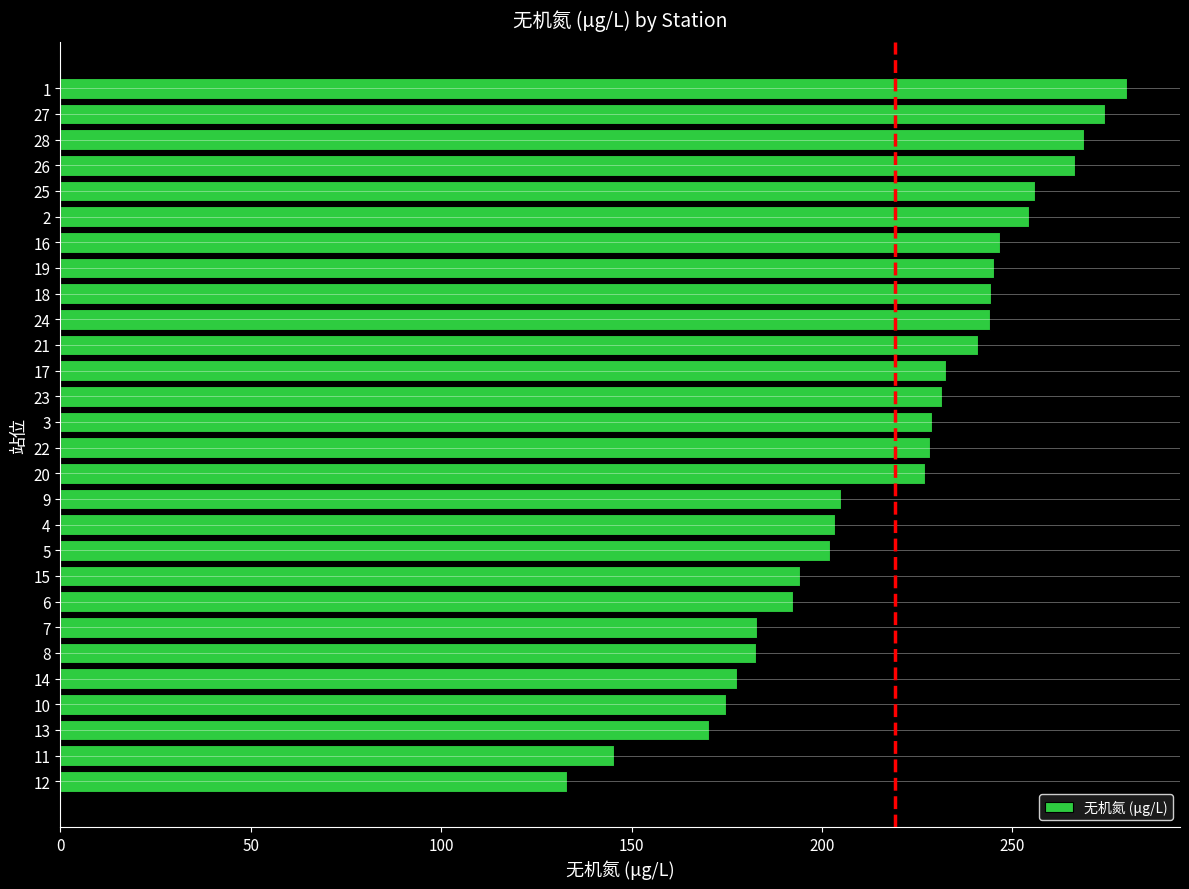

Does the chart contain any negative values?

No